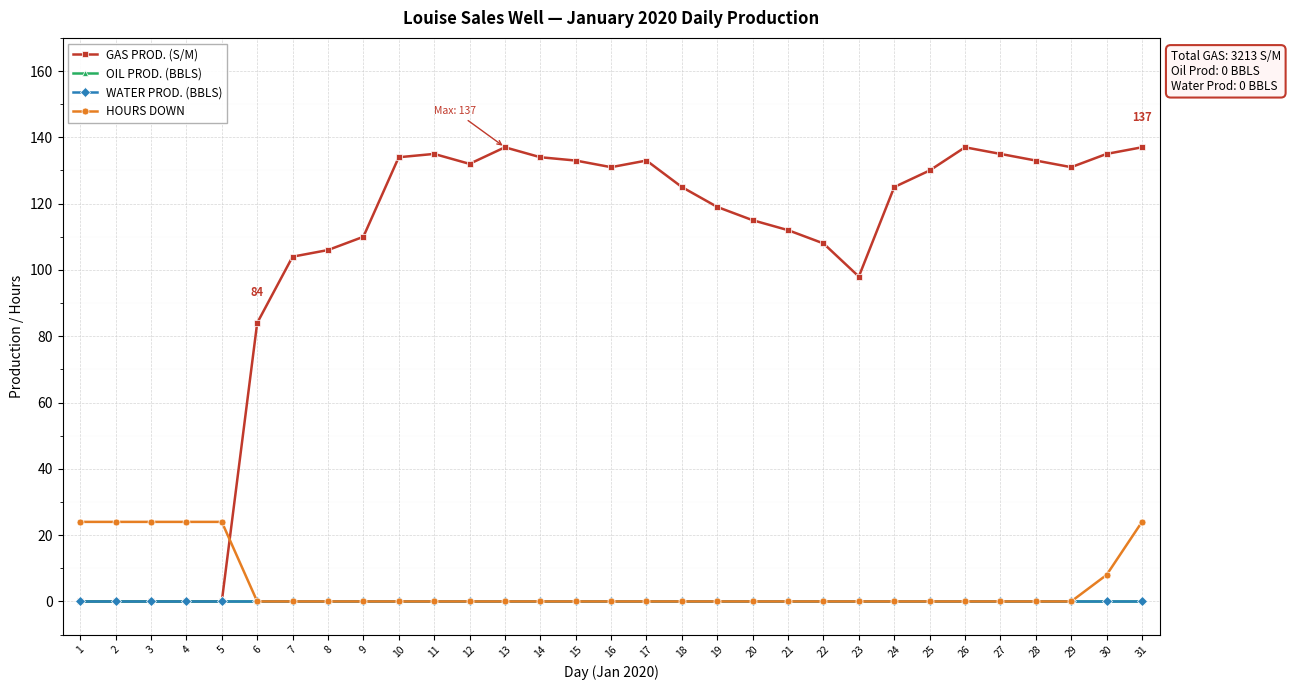

Read the HOURS DOWN value at 2.

24